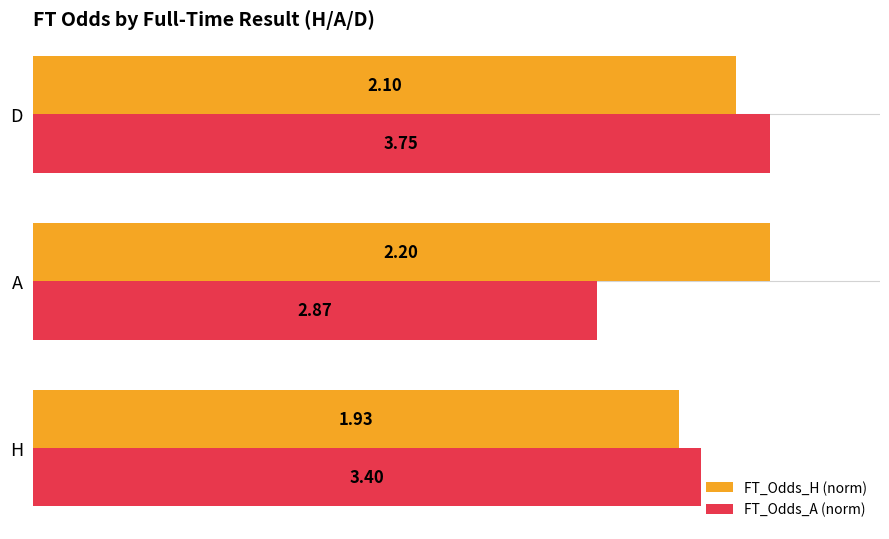

What are all the series names shown in the legend?

FT_Odds_H (norm), FT_Odds_A (norm)